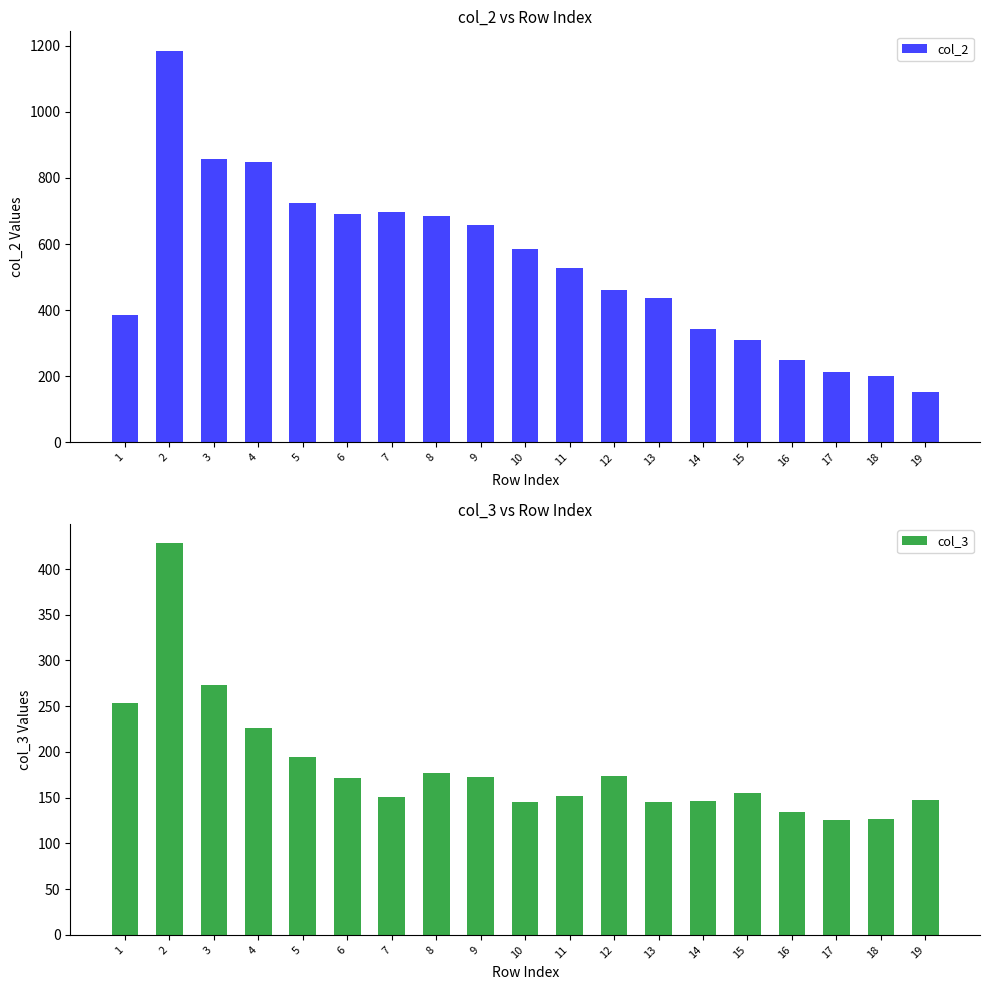

Are the bars horizontal?

No